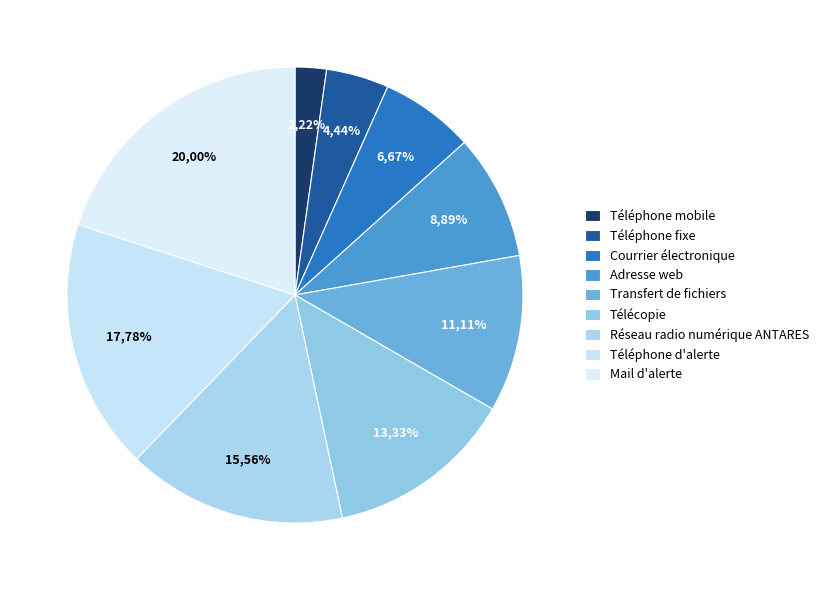

Rank the categories by value from lowest to highest.

Téléphone mobile, Téléphone fixe, Courrier électronique, Adresse web, Transfert de fichiers, Télécopie, Réseau radio numérique ANTARES, Téléphone d'alerte, Mail d'alerte